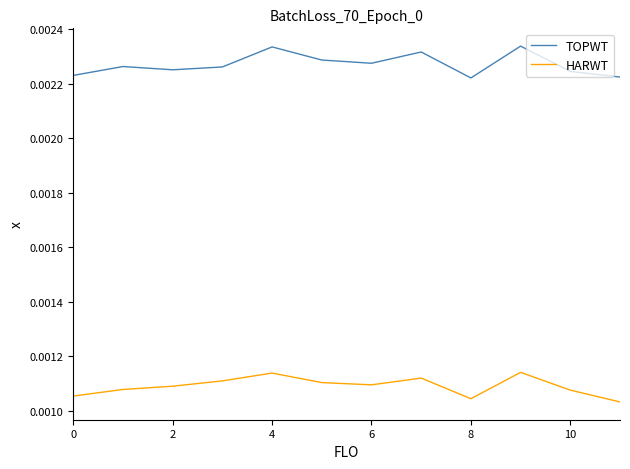

List the series in order of their overall mean, lowest first.

HARWT, TOPWT